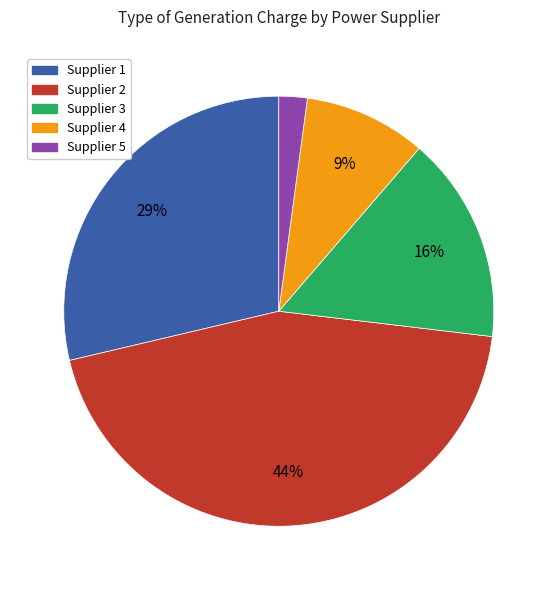

Count the number of slices in the pie.

5